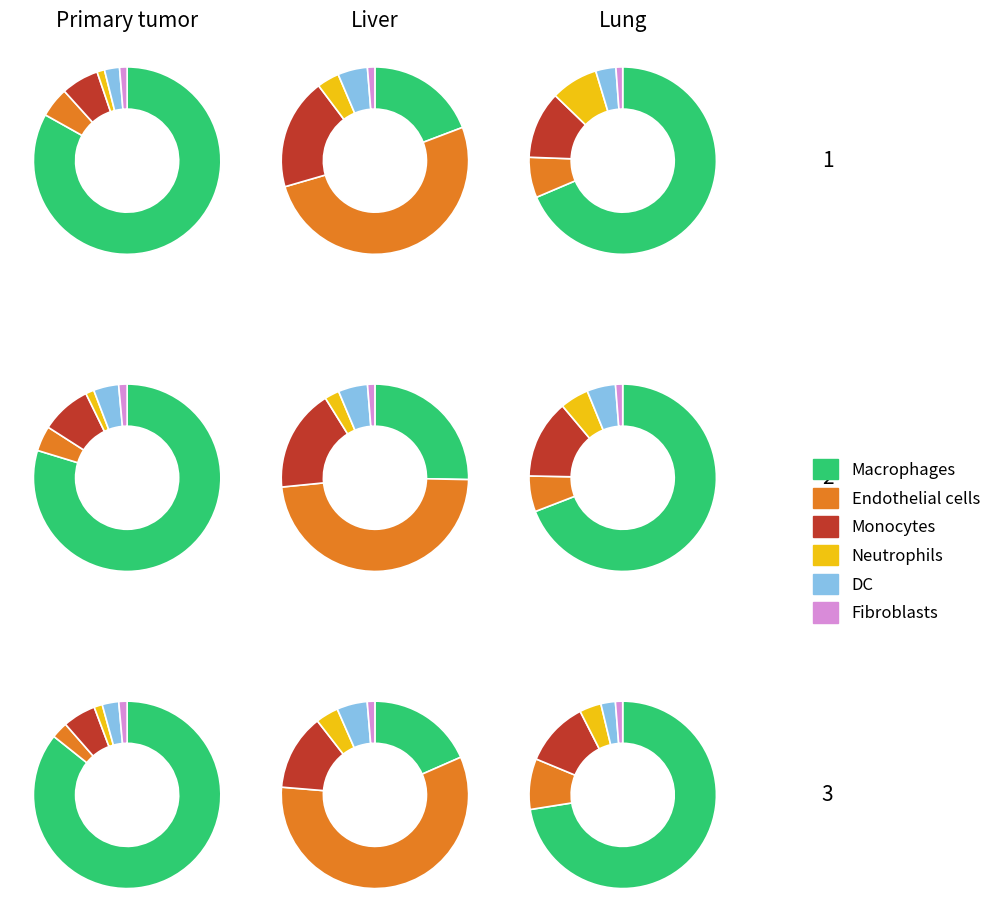

Do 2 and 1 together represent more than half of the pie?

Yes